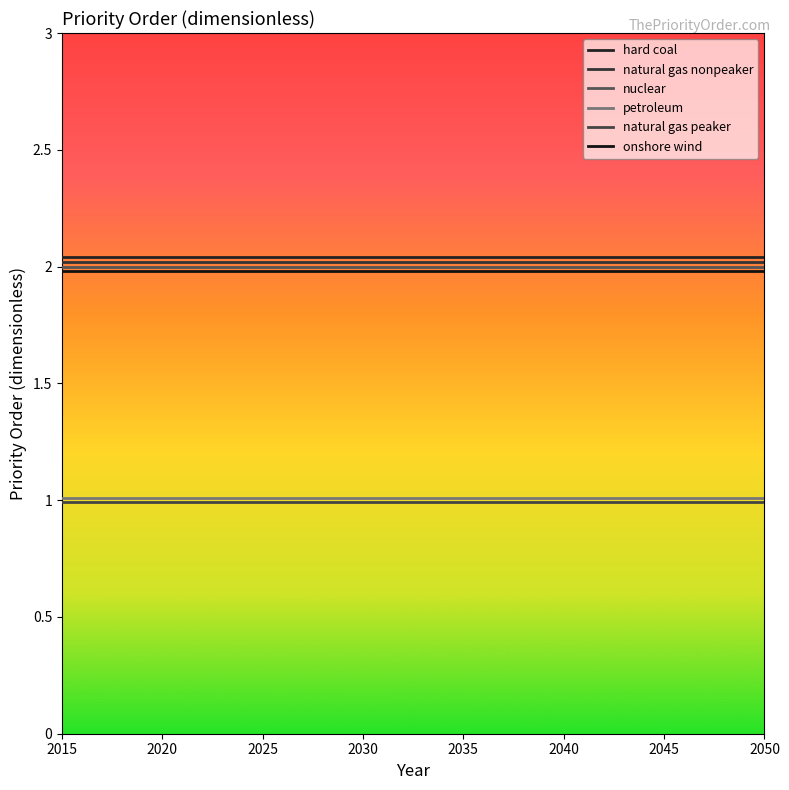

Which series has the largest total across all categories?

hard coal